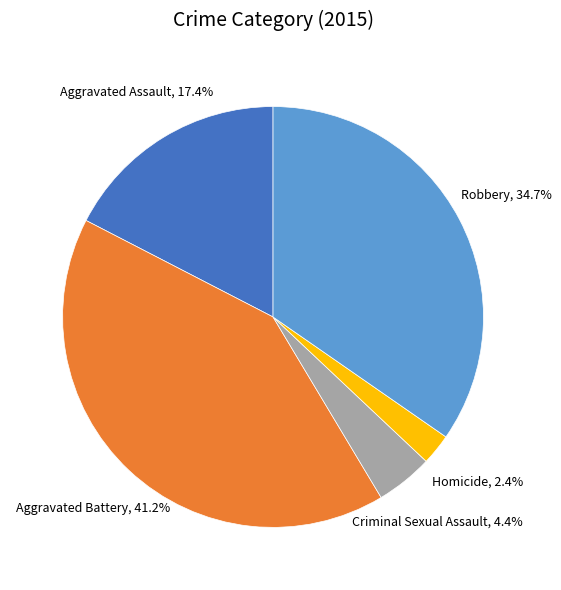

To the nearest percent, what is the average slice percentage?

20%